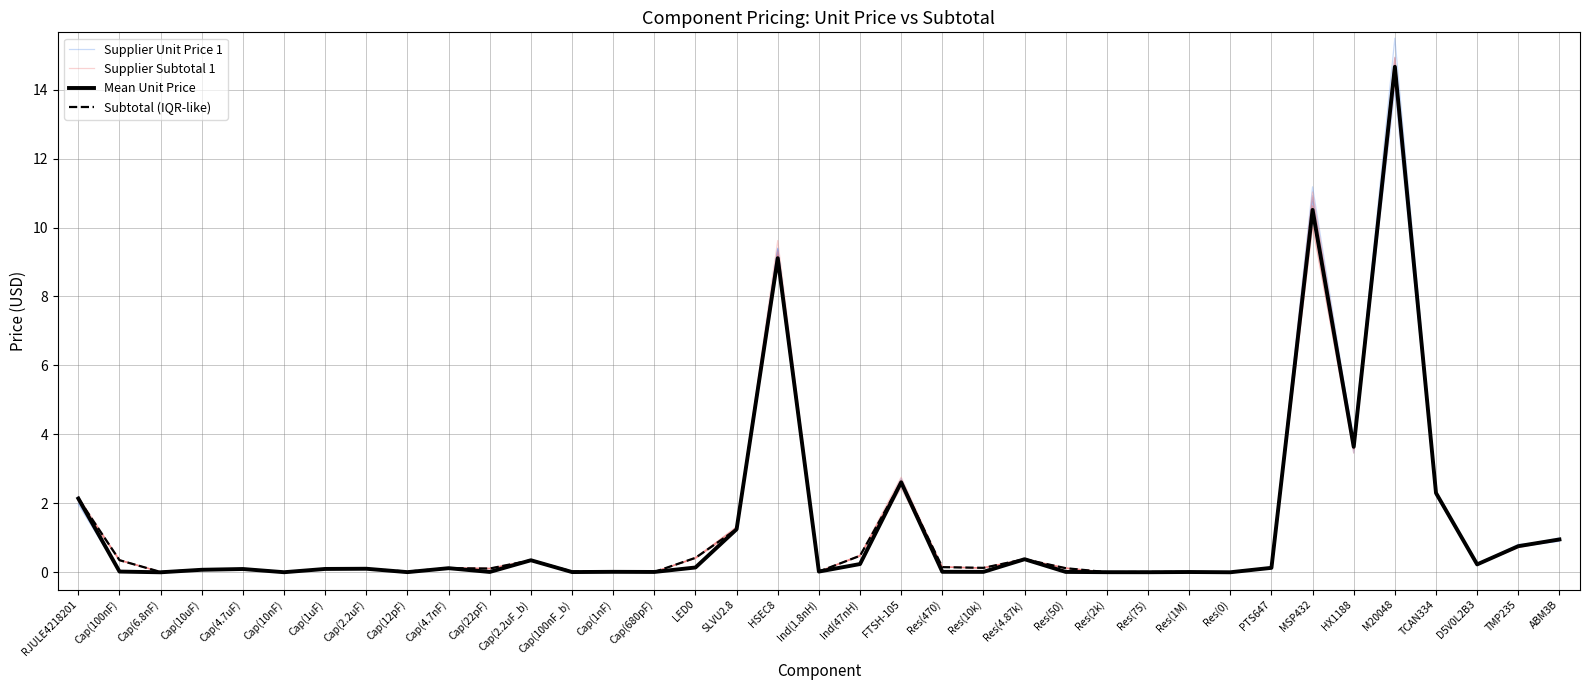

Which series has the largest range (max minus min)?

Supplier Subtotal 1